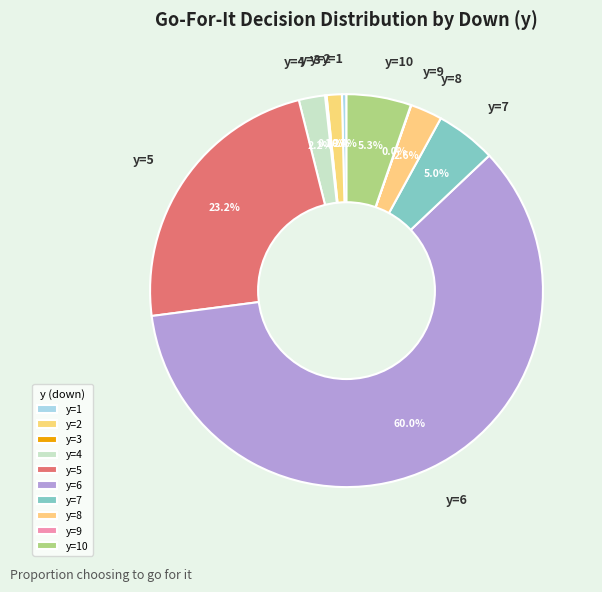

Which category has the biggest portion of the pie?

y=6